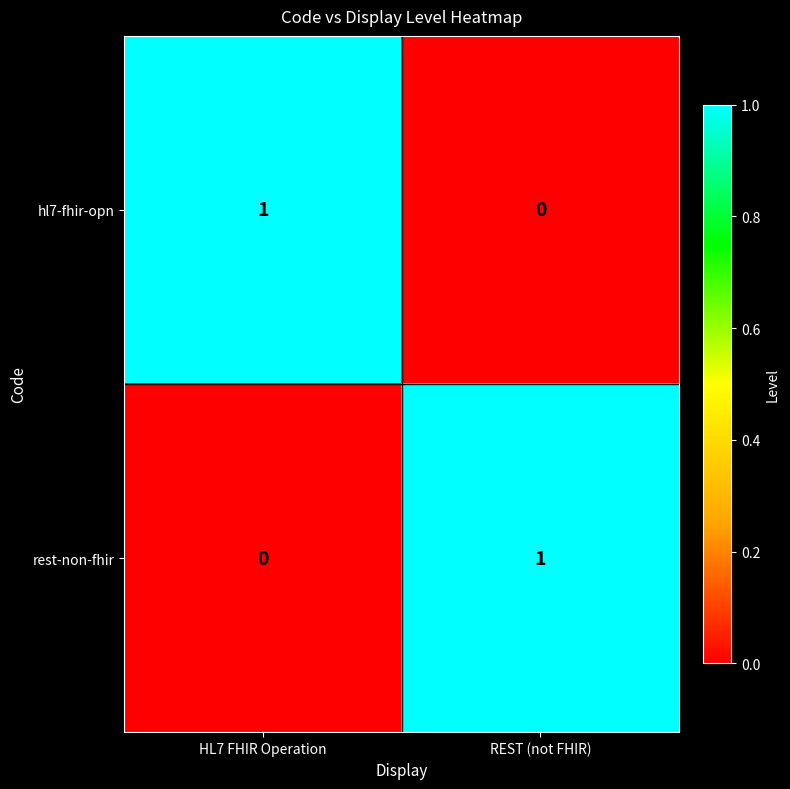

Which category has the lowest value in the rest-non-fhir series?

HL7 FHIR Operation